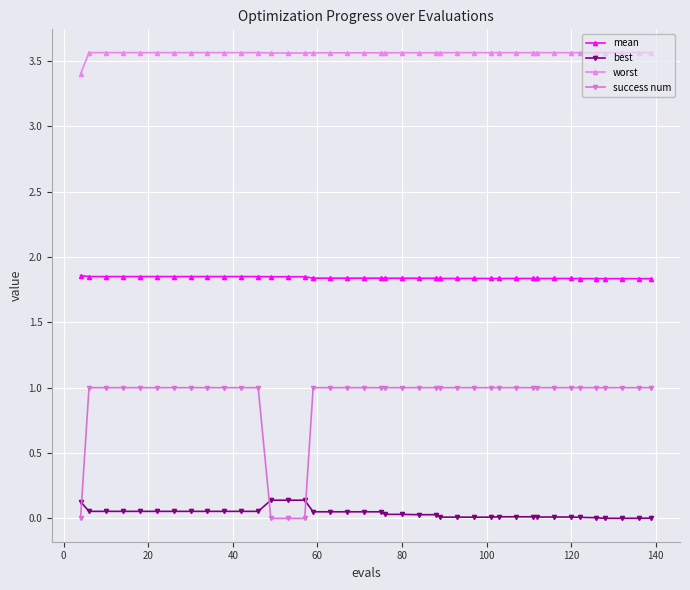

Which series has the widest spread of values?

success num